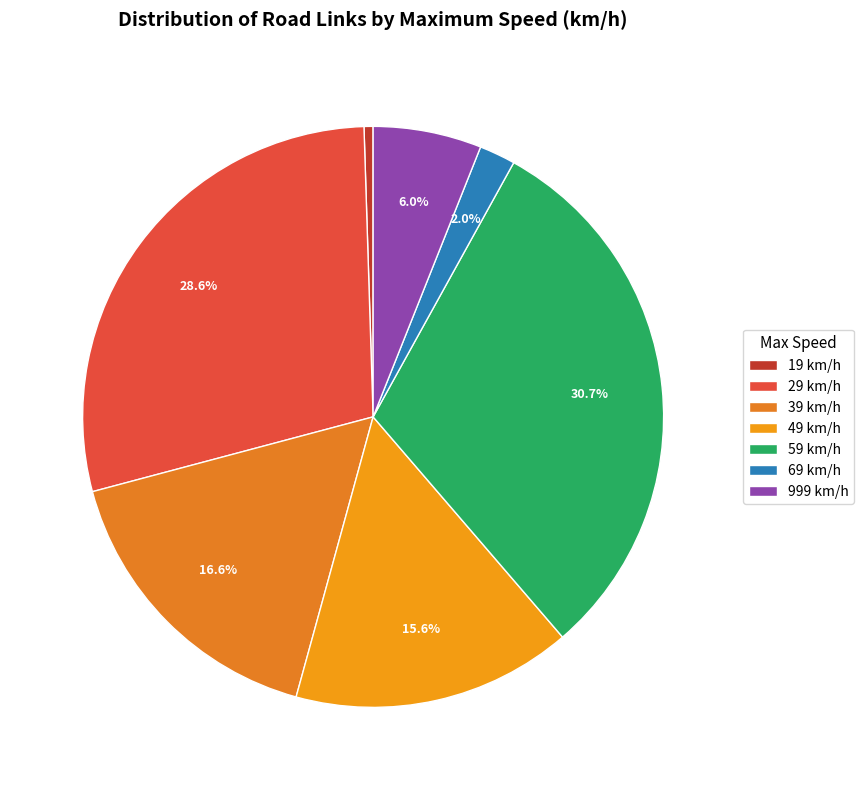

Does 29 represent more than half of the total?

No